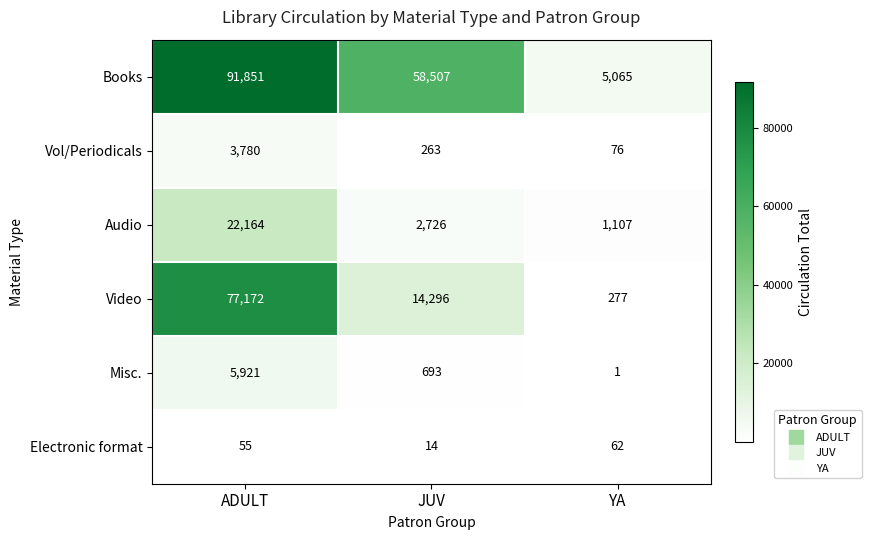

At which category does the chart reach its peak across all series?

ADULT